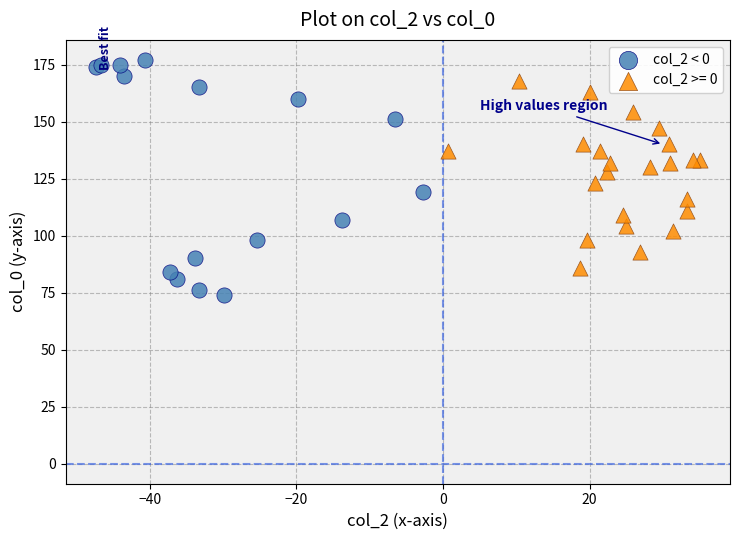

Which series has the widest spread of Y values?

col_2 < 0